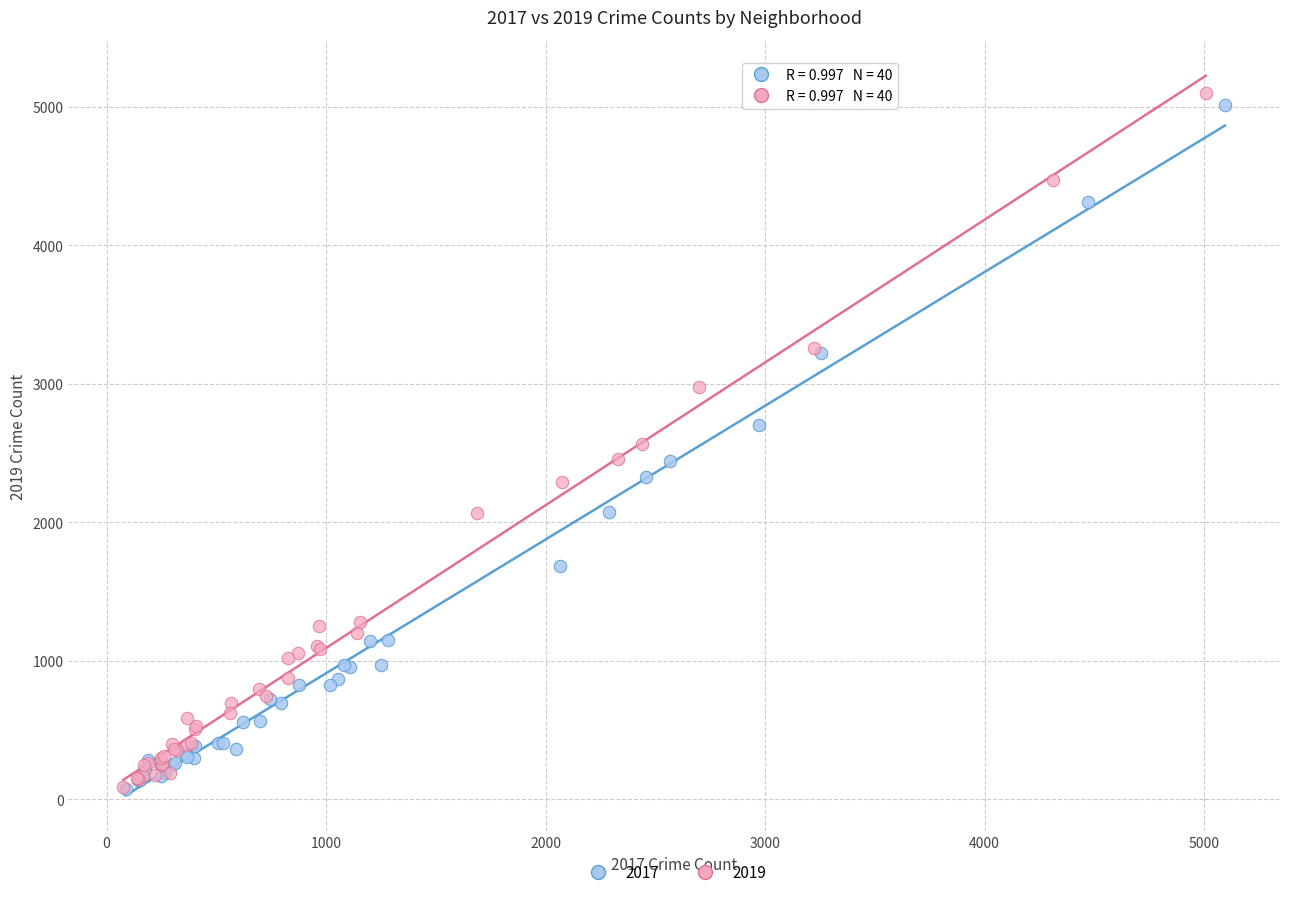

What are all the series names shown in the legend?

2017, 2019